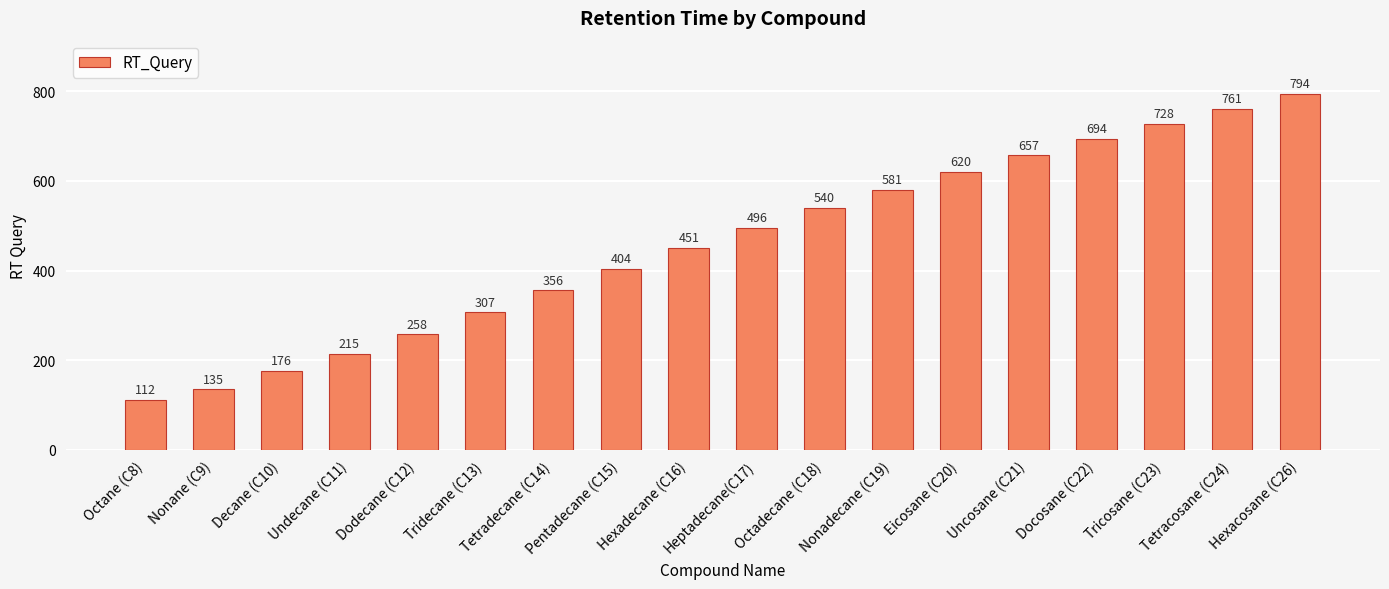

What is the ratio of the value at Octadecane (C18) to the value at Decane (C10)?

3.1